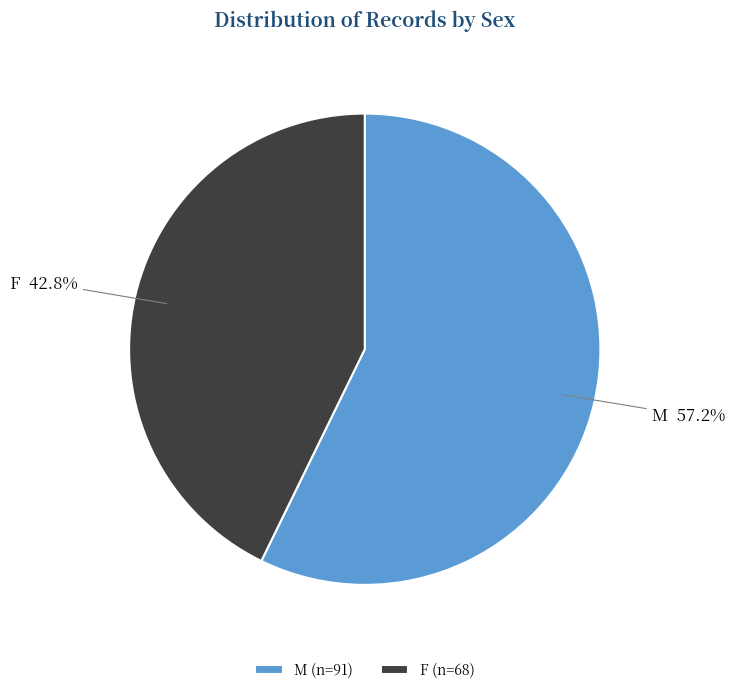

Which slice is the largest?

M